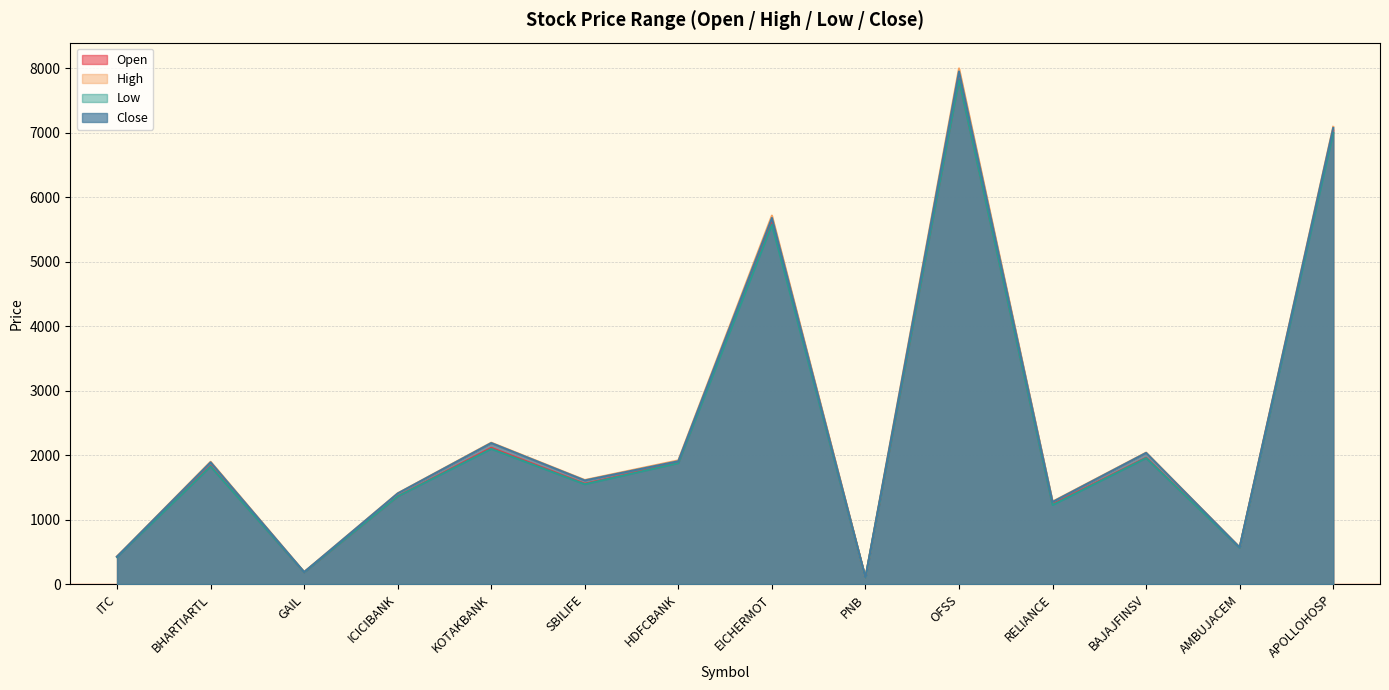

Which category has the highest value in the Close series?

OFSS